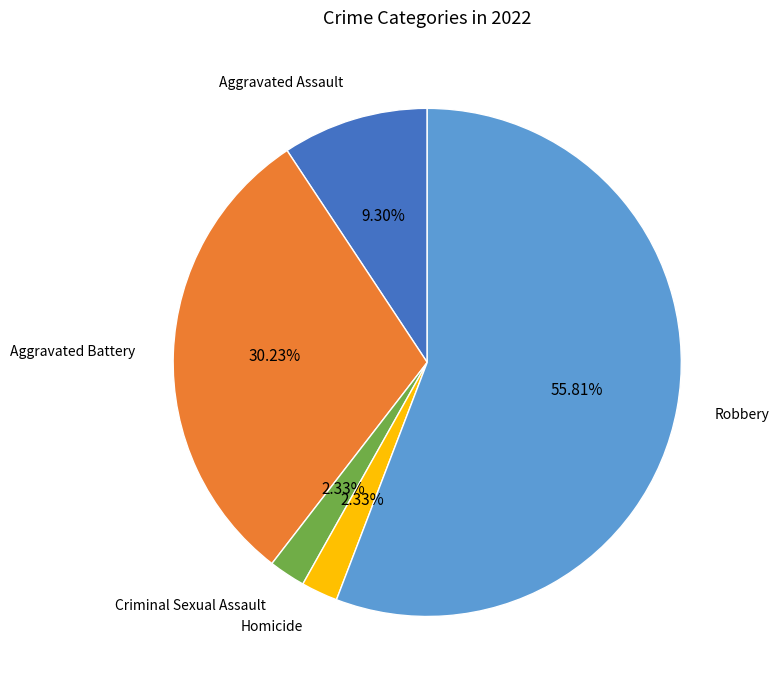

How much of the chart is everything except Robbery?

44.2%